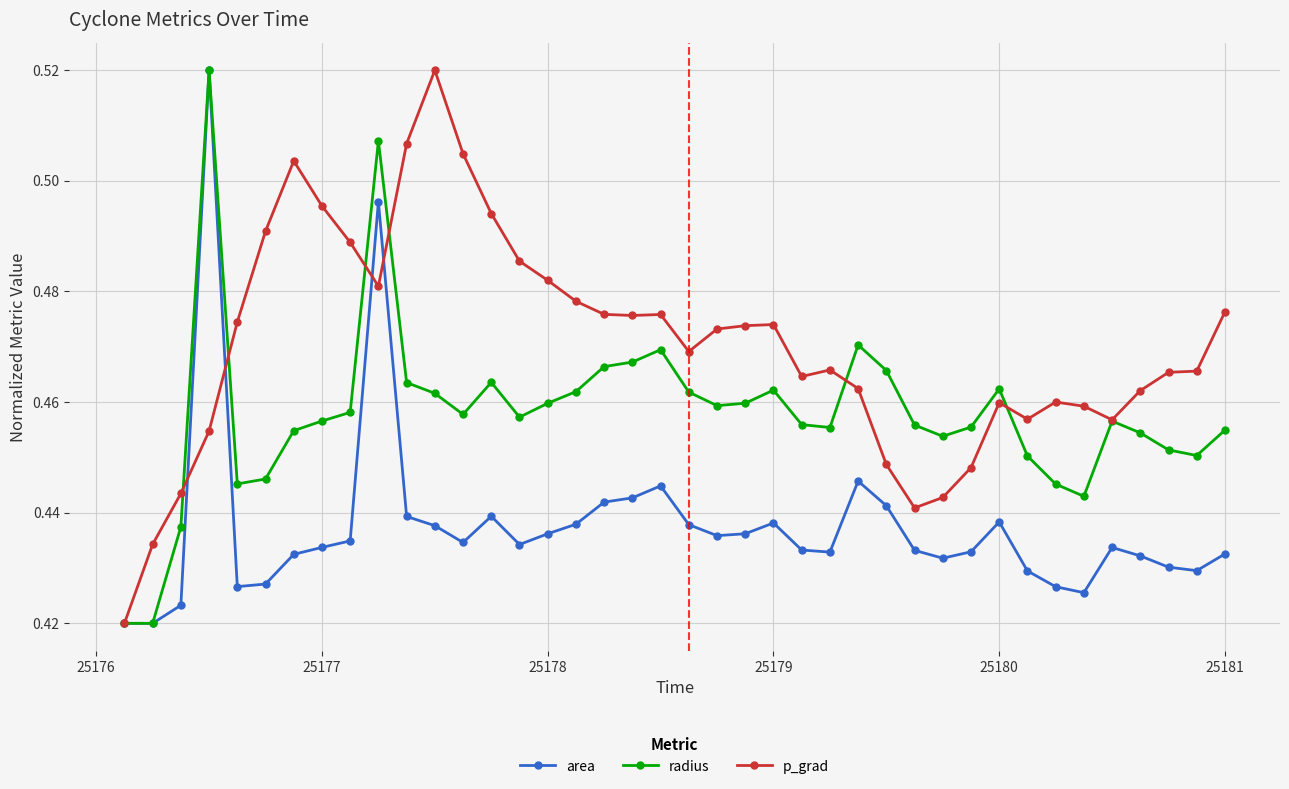

True or false: p_grad has more than 2 points higher than both neighbors.

True